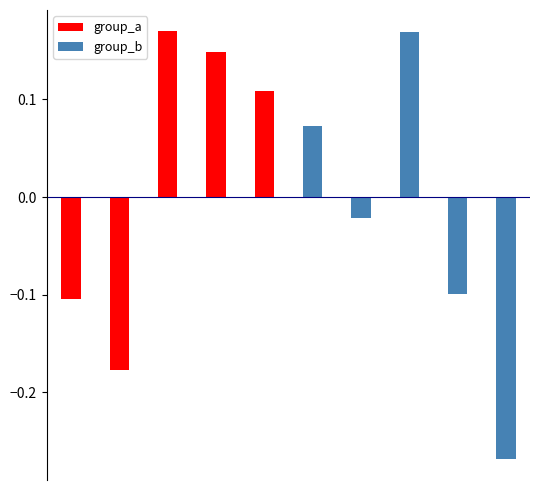

How many data points in group_a are above 0?

3